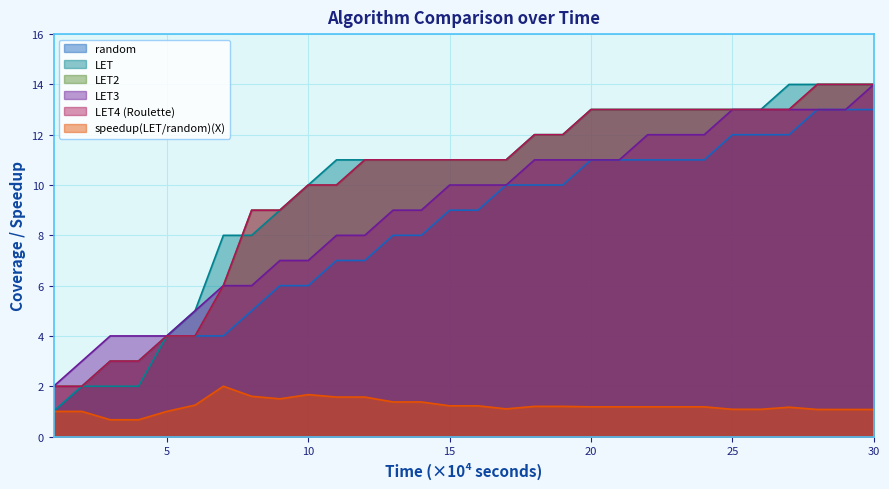

What is the difference between the highest and lowest values at 28?

12.9